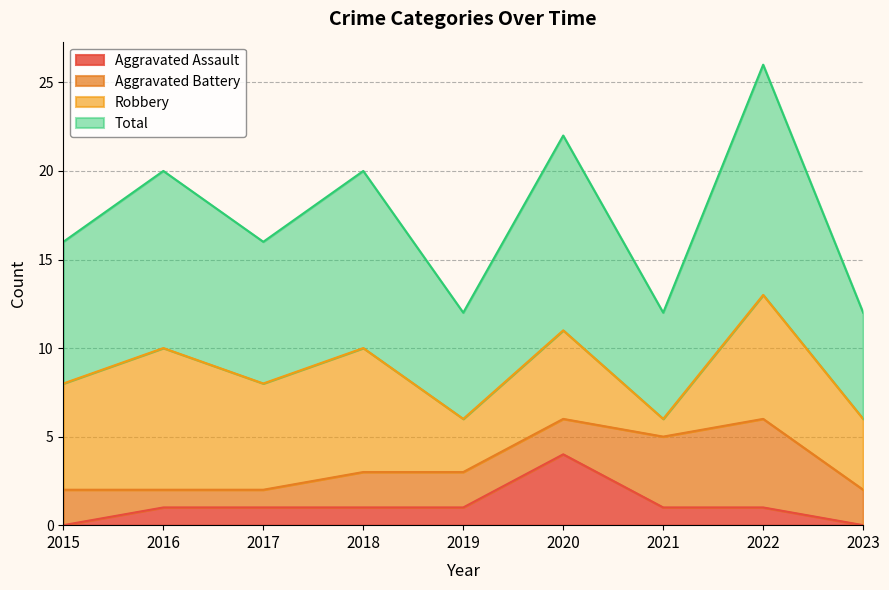

Which category has the highest value in the Aggravated Assault series?

2020